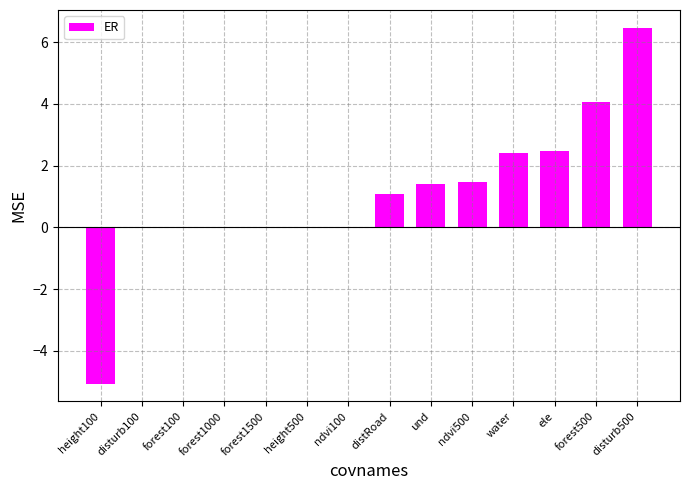

What is the change in value from forest100 to water?

+2.4